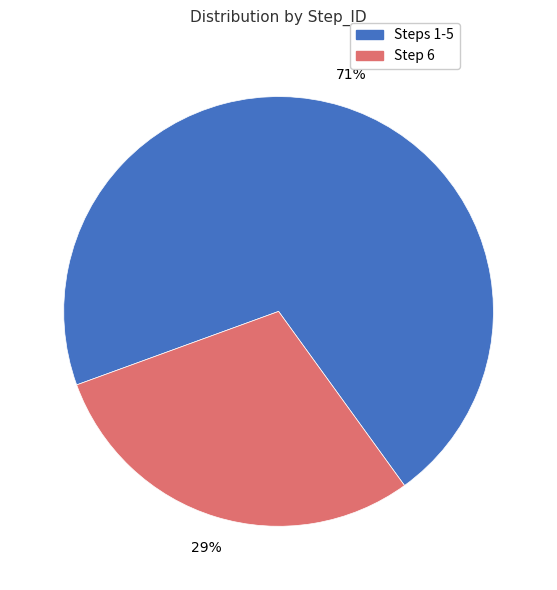

To the nearest percent, what is the average slice percentage?

50%